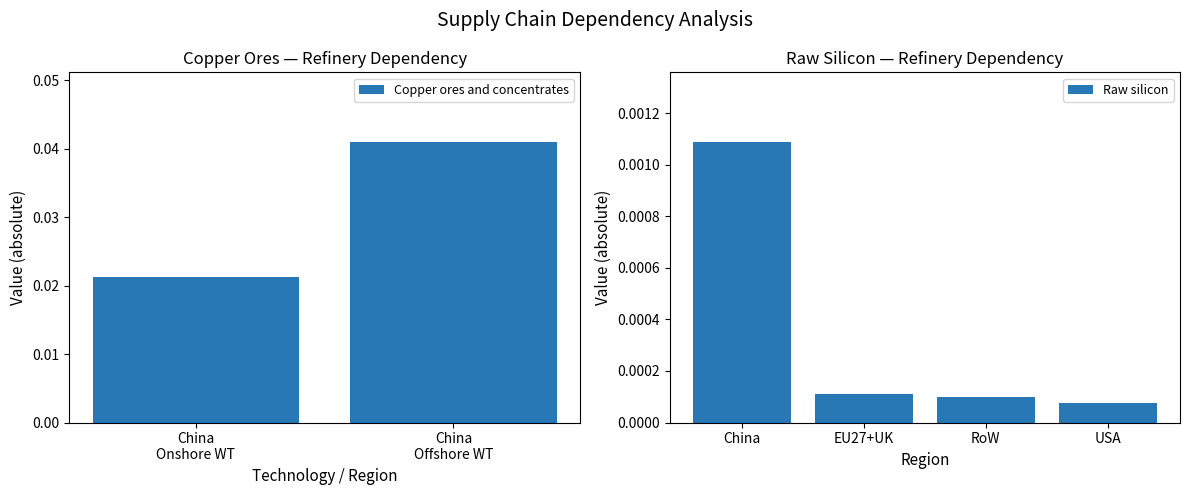

At which label does Raw silicon reach its peak?

China